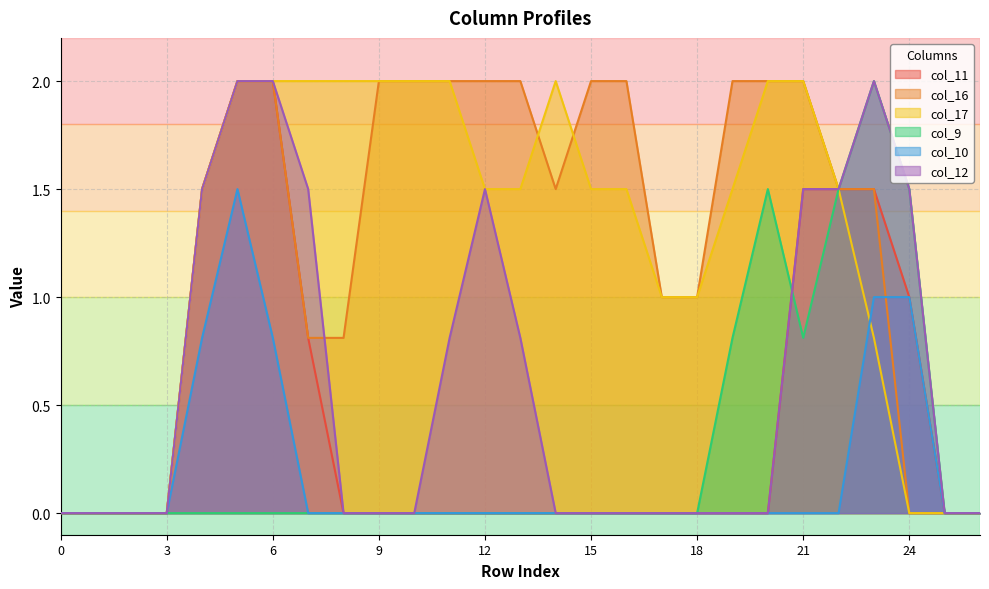

How many lines are shown in the chart?

6